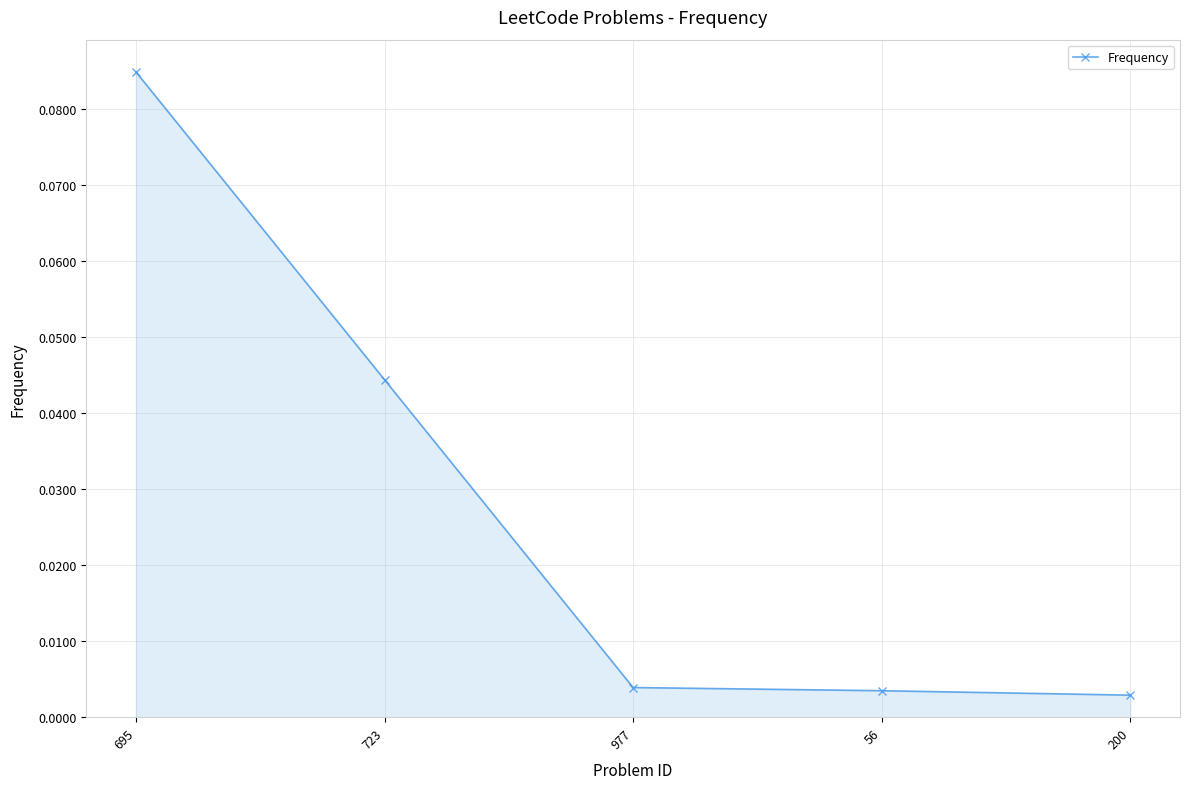

At which category does the chart reach its peak across all series?

695